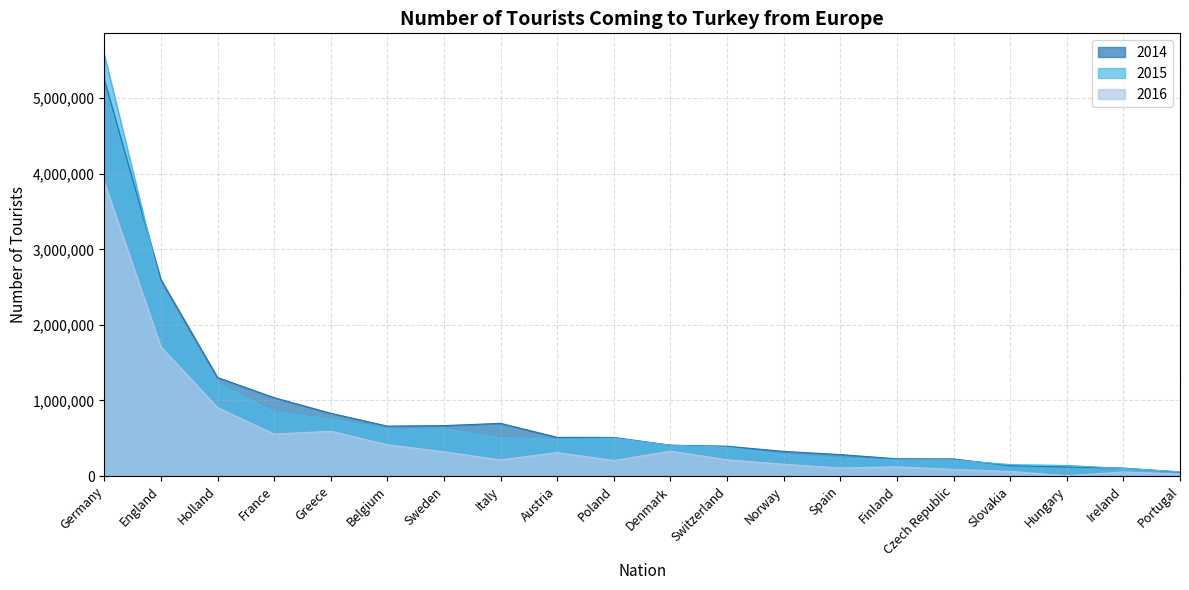

At which category does 2016 reach its first local peak?

Greece